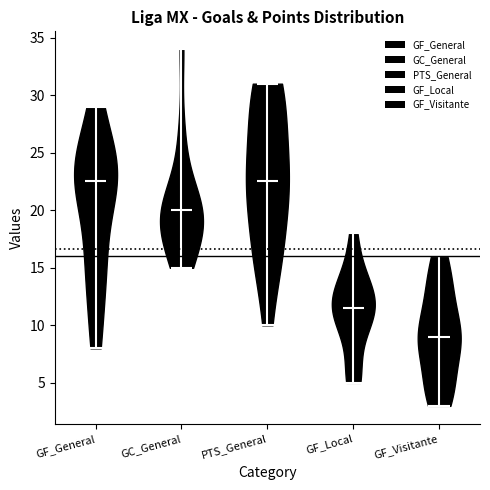

Reading left to right, read every violin against the y-axis: where its median line is, and the lowest and highest points it reaches. The values are not printed on the chart, so give them approximately, as read against the axis.

GF_General: median line 22.5, lowest point 8.0, highest point 29.0
GC_General: median line 20.0, lowest point 15.0, highest point 34.0
PTS_General: median line 22.5, lowest point 10.0, highest point 31.0
GF_Local: median line 11.5, lowest point 5.0, highest point 18.0
GF_Visitante: median line 9.0, lowest point 3.0, highest point 16.0